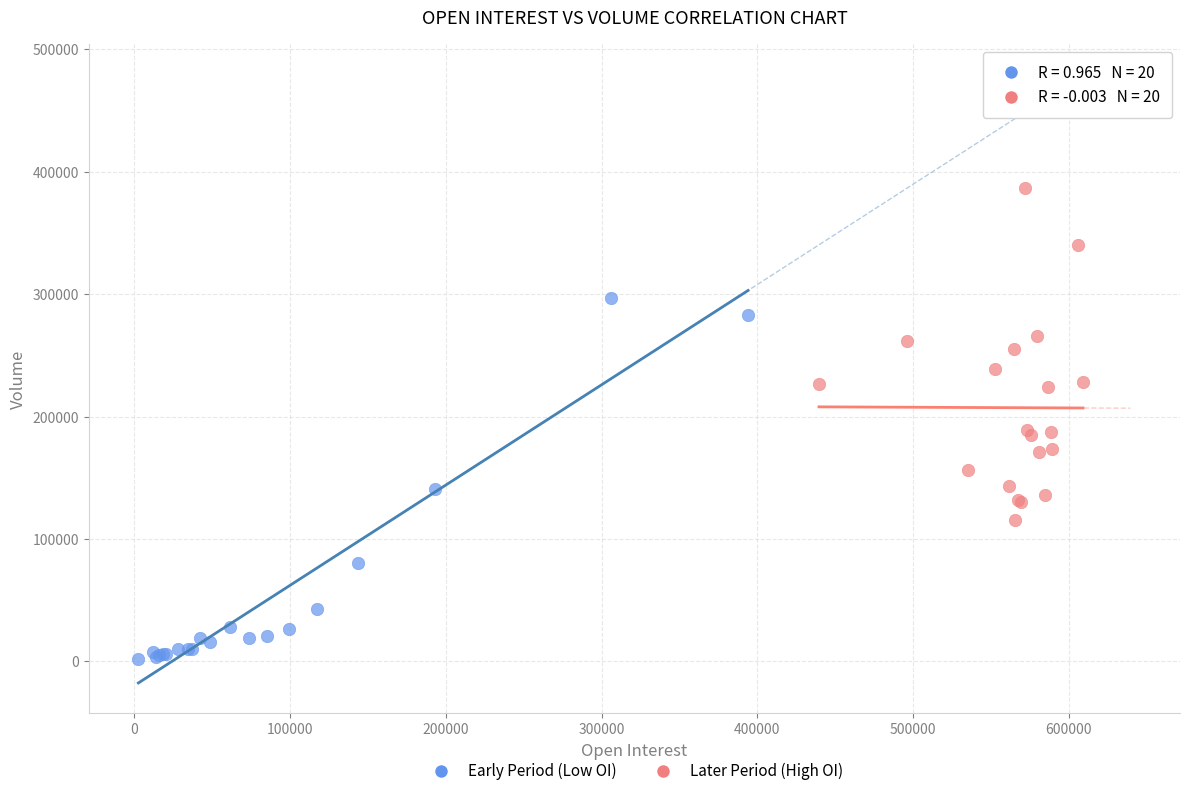

What are all the series names shown in the legend?

Early Period (Low OI), Later Period (High OI)